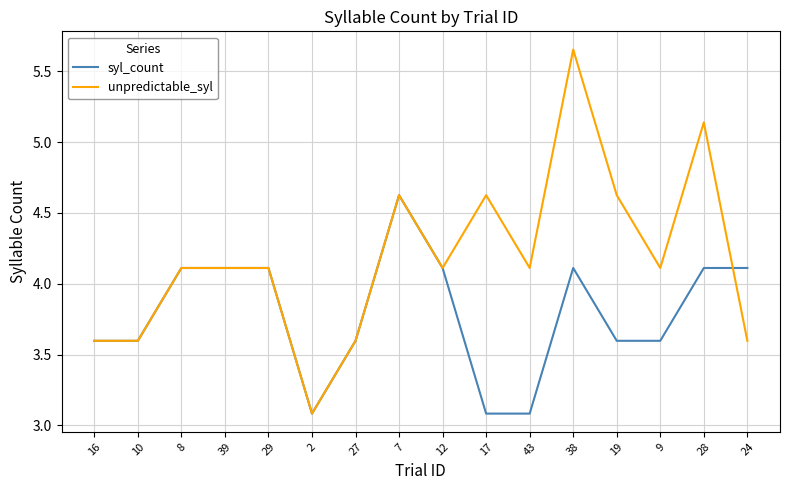

Rank the series at 9 from highest to lowest value.

unpredictable_syl, syl_count